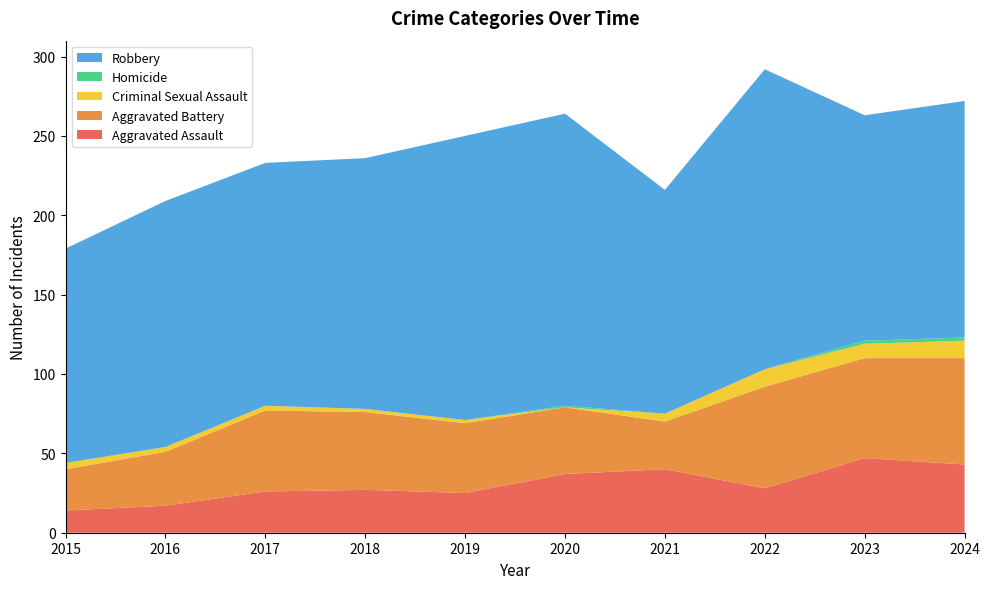

Reading right to left, extract all data points from this chart.

Aggravated Assault: 2024=43	2023=47	2022=28	2021=40	2020=37	2019=25	2018=27	2017=26	2016=17	2015=14
Aggravated Battery: 2024=67	2023=63	2022=64	2021=30	2020=42	2019=44	2018=49	2017=51	2016=34	2015=26
Criminal Sexual Assault: 2024=11	2023=9	2022=11	2021=5	2020=0	2019=2	2018=2	2017=3	2016=3	2015=4
Homicide: 2024=2	2023=2	2022=0	2021=0	2020=1	2019=0	2018=0	2017=0	2016=0	2015=0
Robbery: 2024=149	2023=142	2022=189	2021=141	2020=184	2019=179	2018=158	2017=153	2016=155	2015=135